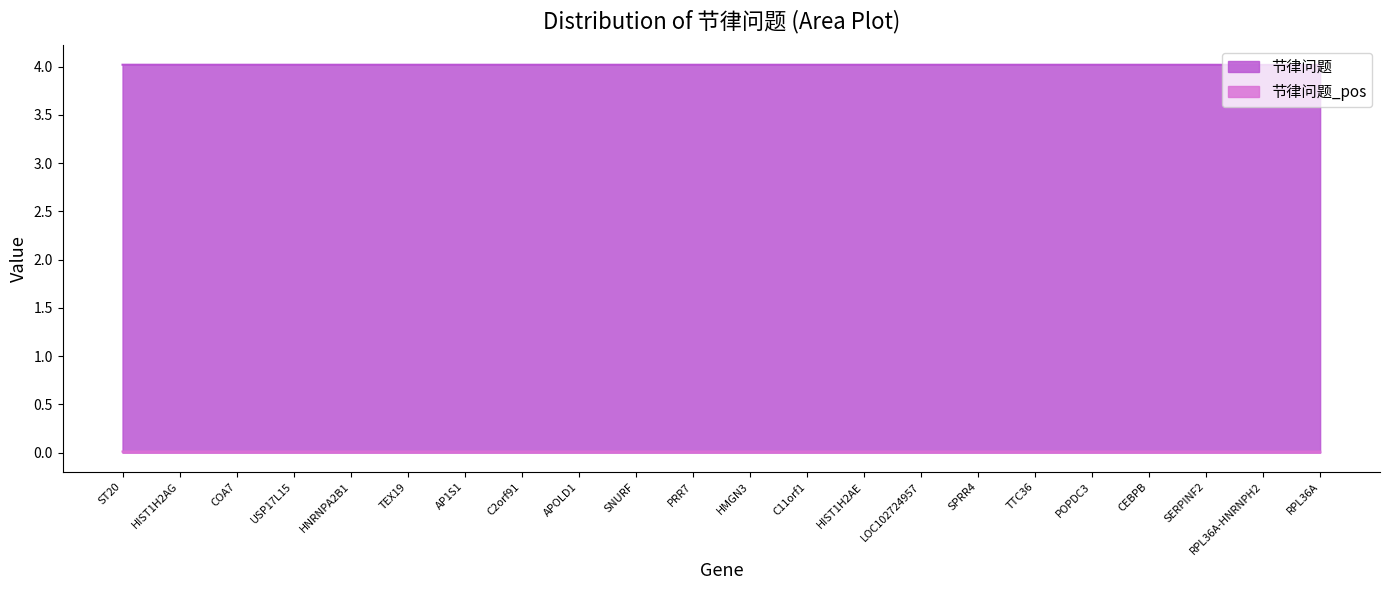

How many lines are shown in the chart?

2